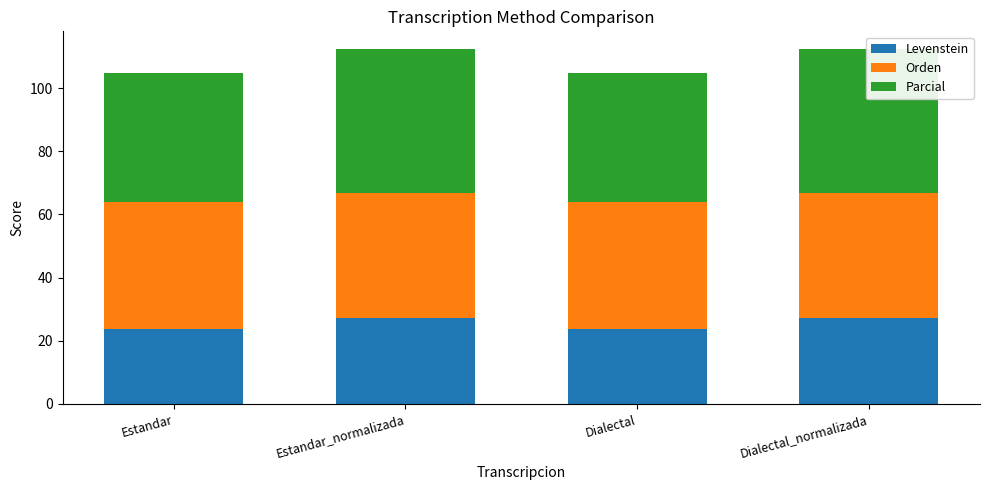

At which label does Orden reach its minimum?

Estandar_normalizada